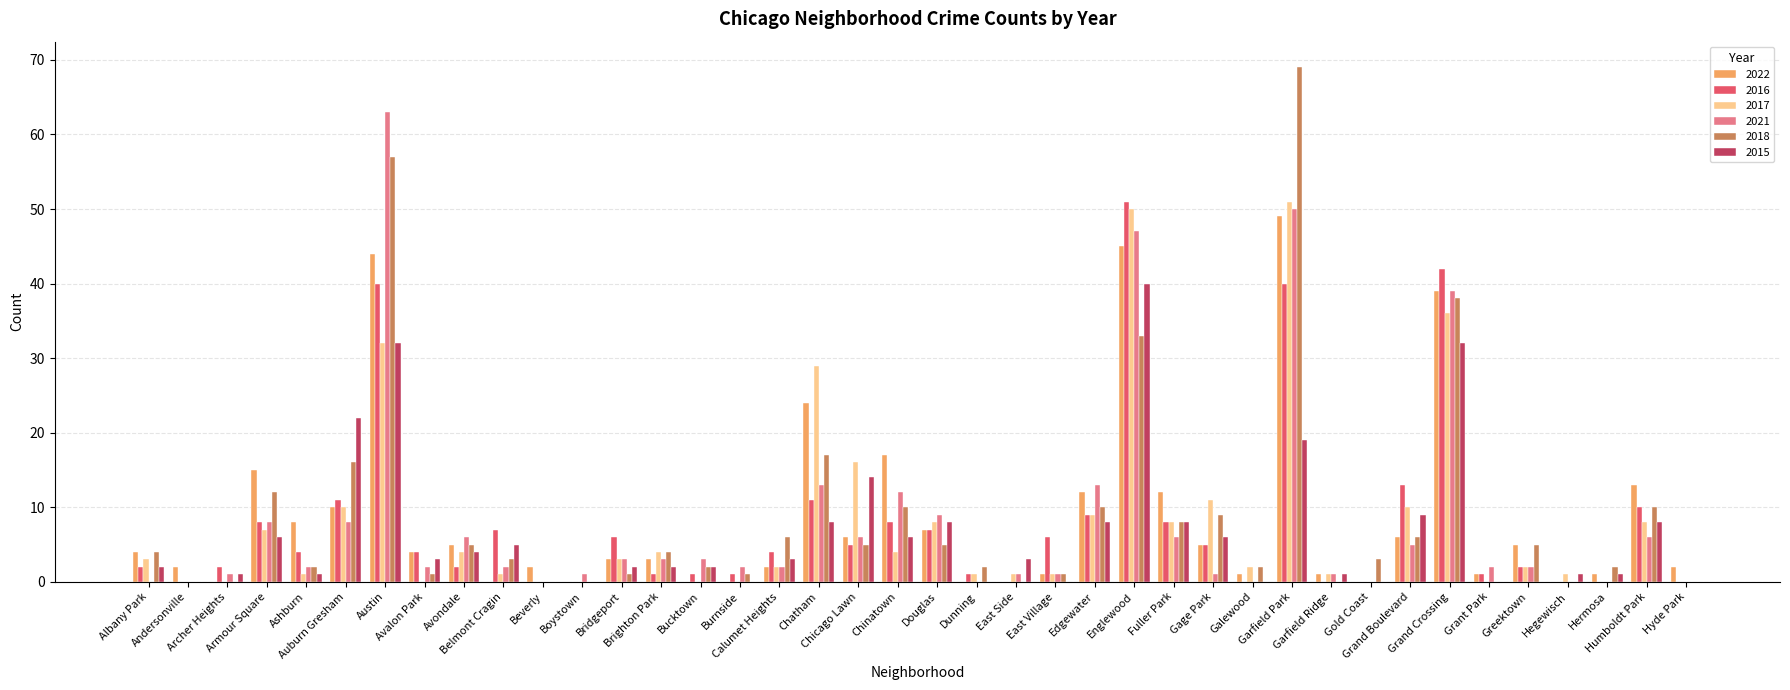

What is the maximum value for 2022?

49